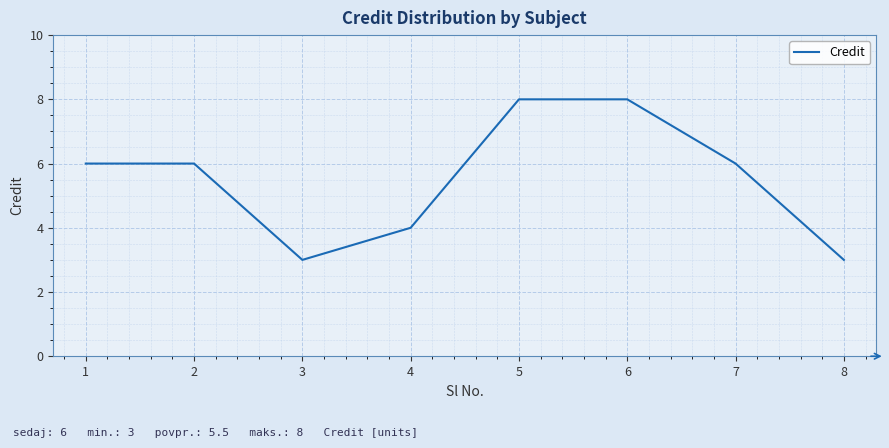

How many categories are shown in the chart?

8